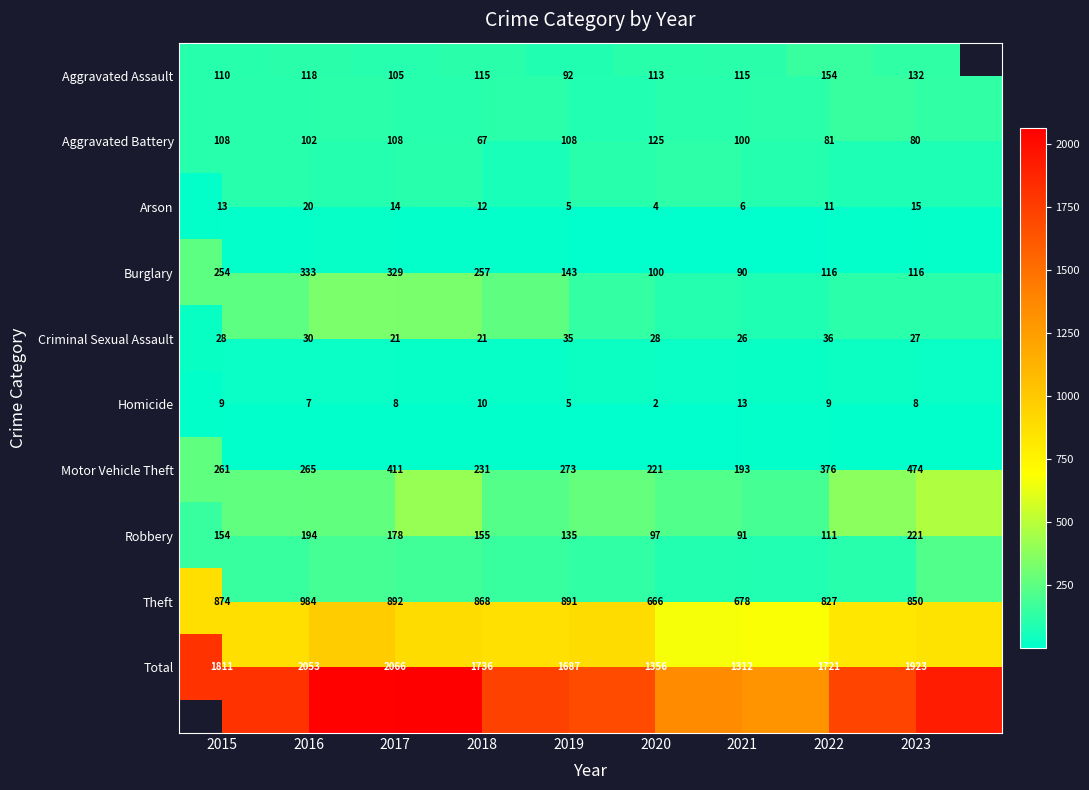

List the labels in order of Theft value, largest first.

2016, 2017, 2019, 2015, 2018, 2023, 2022, 2021, 2020